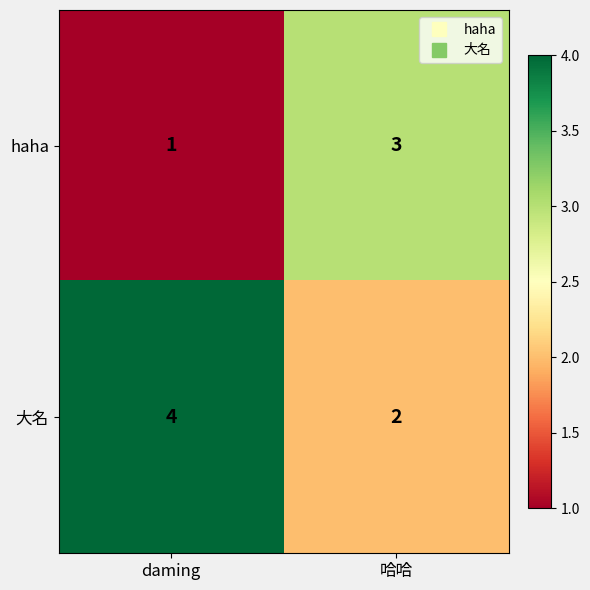

The haha series shows 2 at 哈哈. True or false?

False